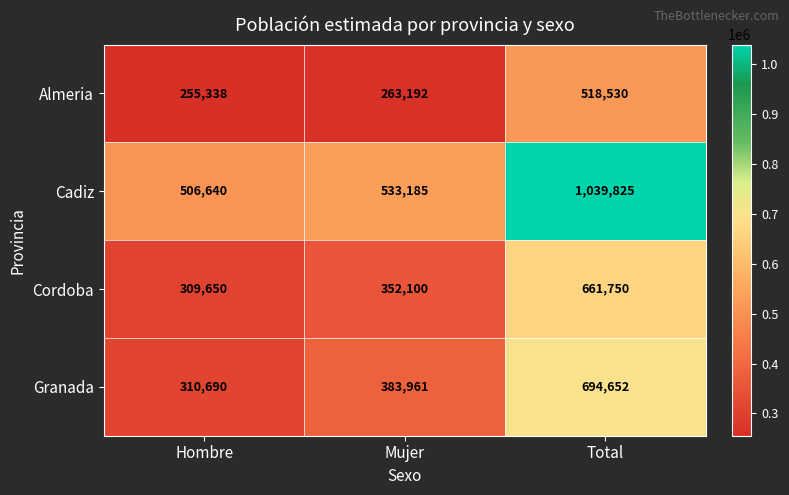

Reading left to right, what are all the values shown in this chart?

Almeria: Hombre=255338	Mujer=263192	Total=518530
Cadiz: Hombre=506640	Mujer=533185	Total=1039825
Cordoba: Hombre=309650	Mujer=352100	Total=661750
Granada: Hombre=310690	Mujer=383961	Total=694652